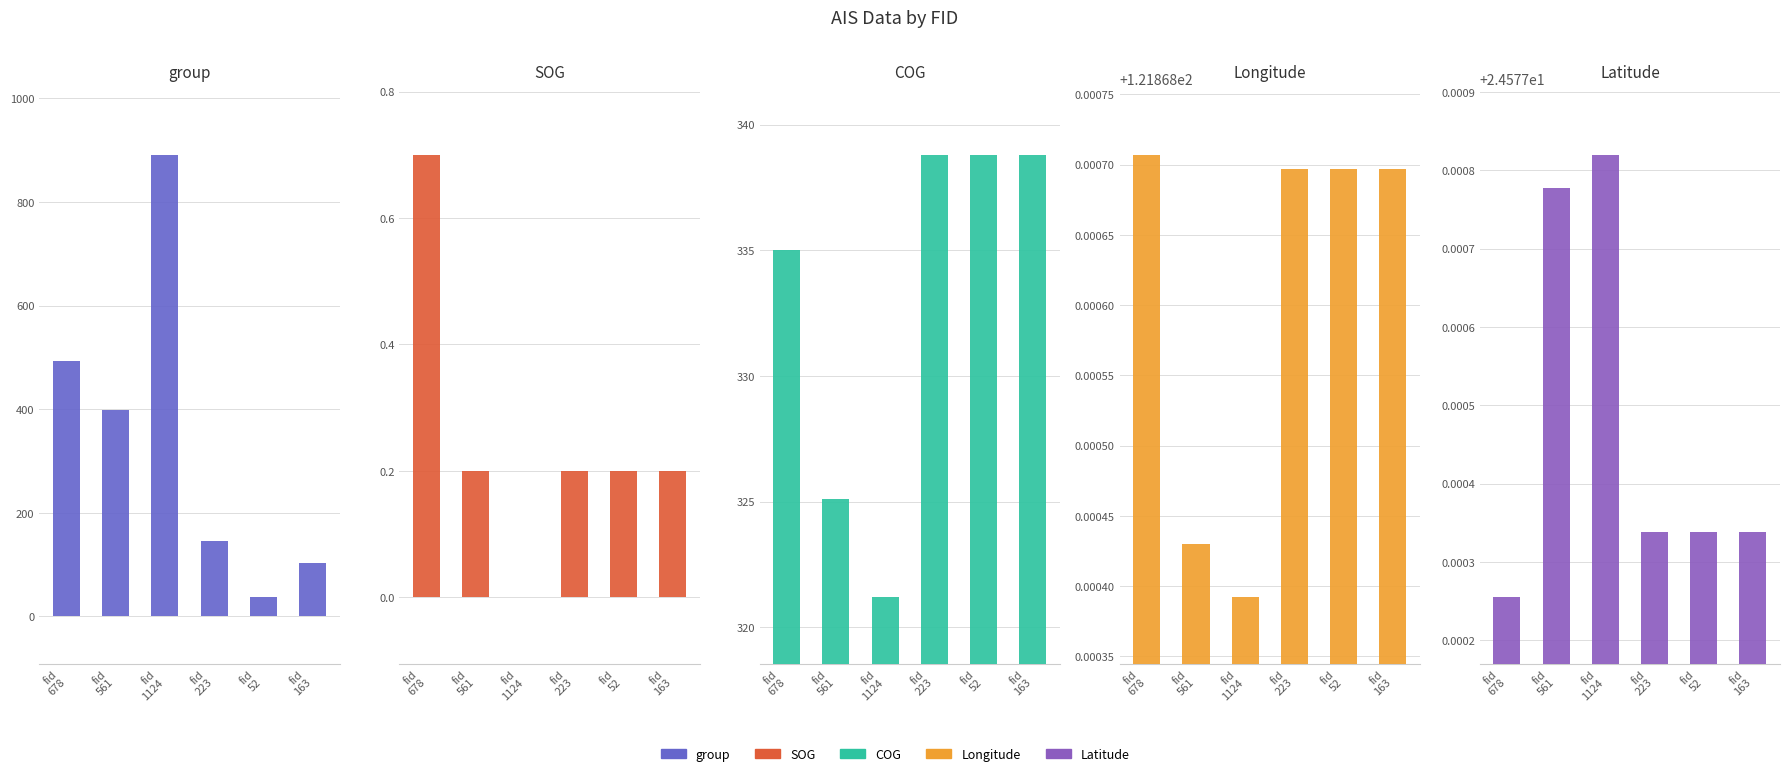

Rank the categories by COG value from highest to lowest.

fid
223, fid
52, fid
163, fid
678, fid
561, fid
1124